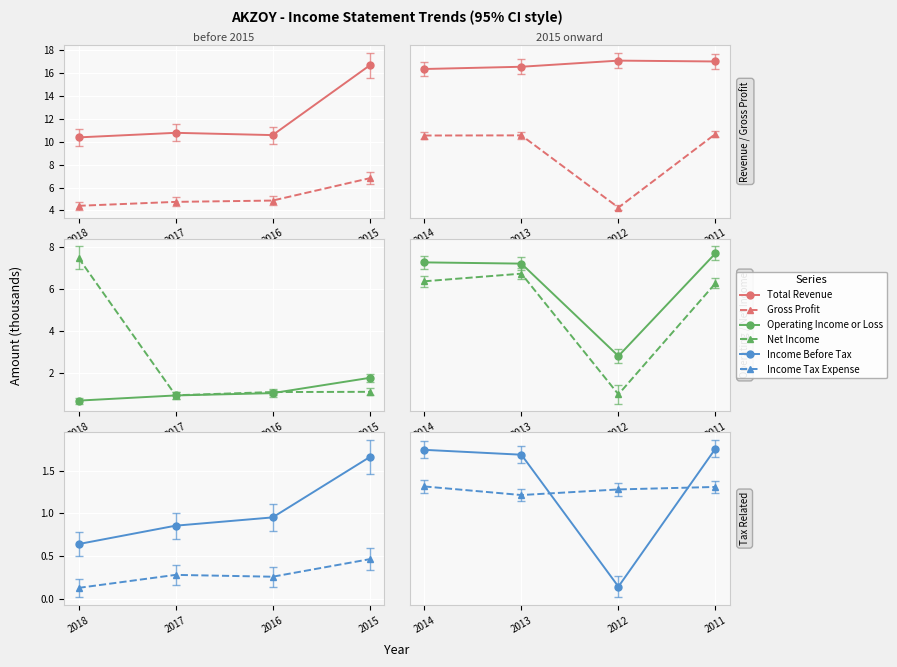

Where does the Income Before Tax series first go above 0?

2014